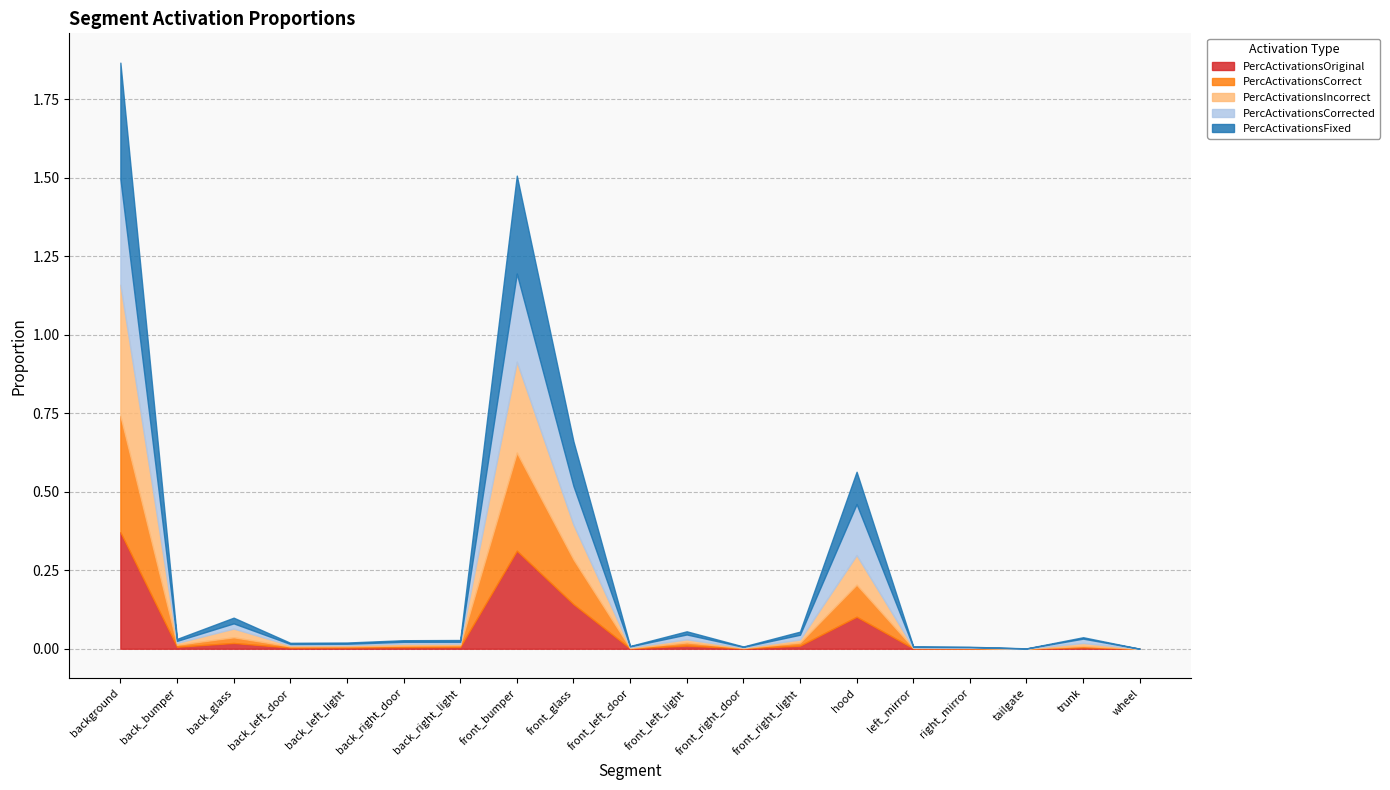

Which label corresponds to the smallest value in the chart?

wheel